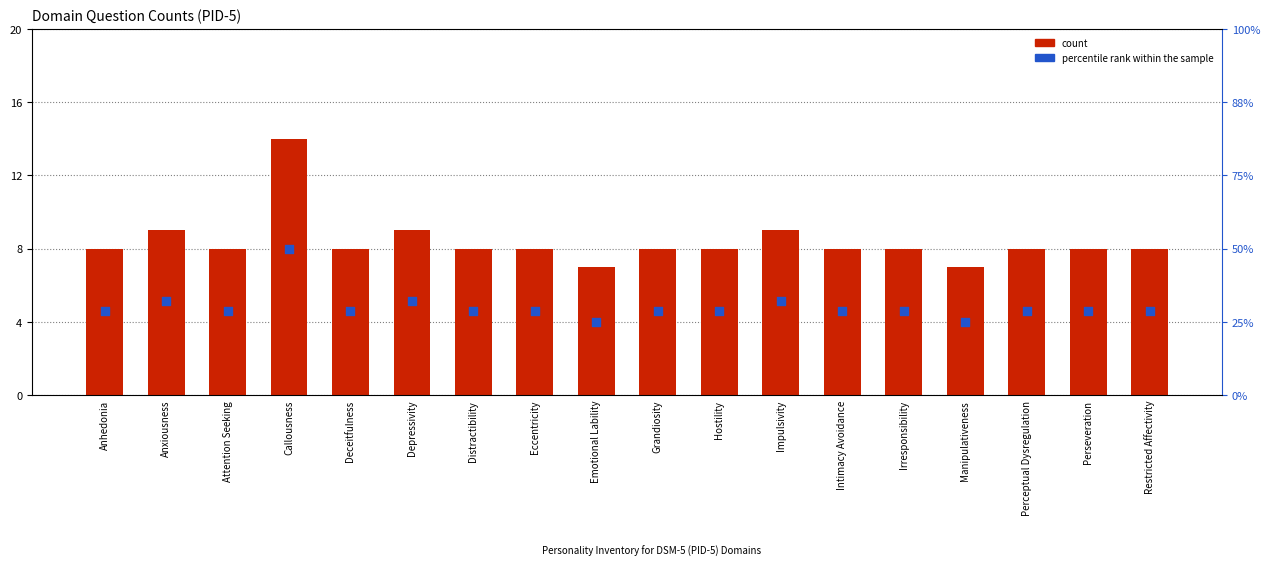

Which series has the largest total across all categories?

count